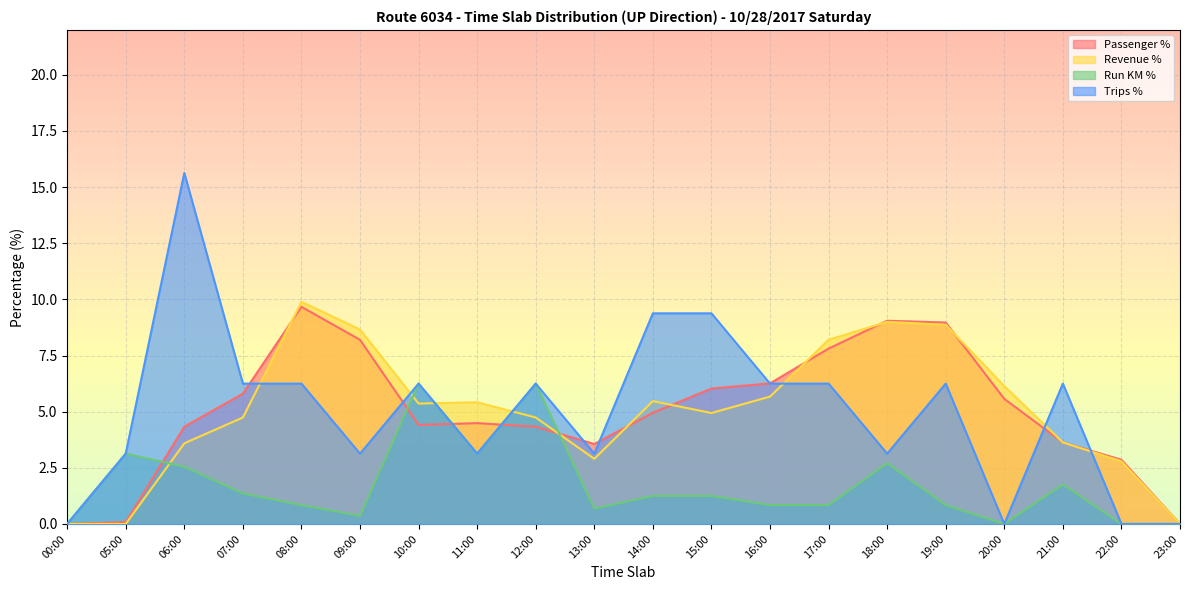

List the series in order of their peak value, lowest first.

Run KM %, Passenger %, Revenue %, Trips %